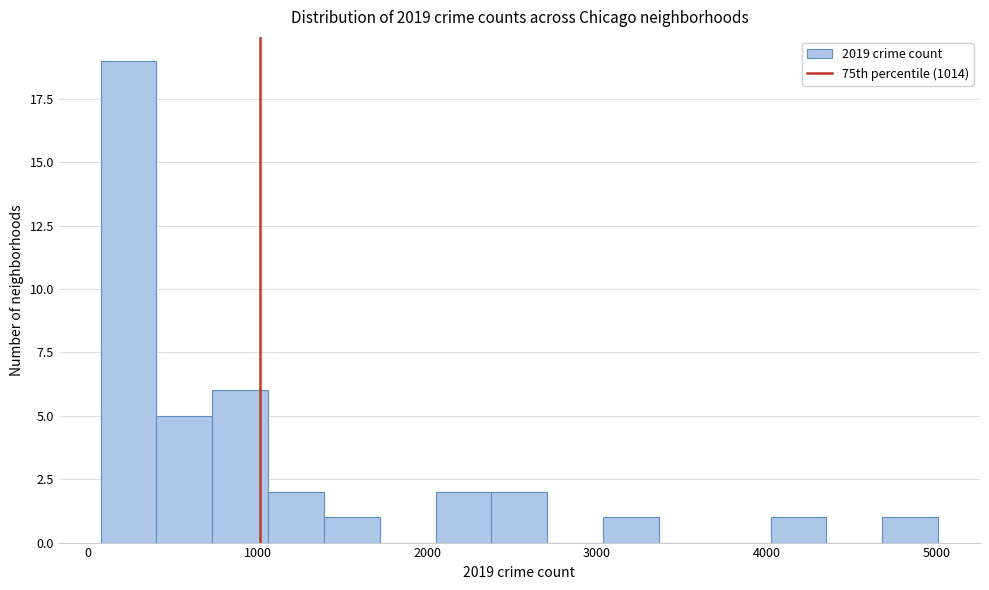

Around what value on the x-axis is the tallest bar? Give the approximate position of its centre, as read against the axis.

200